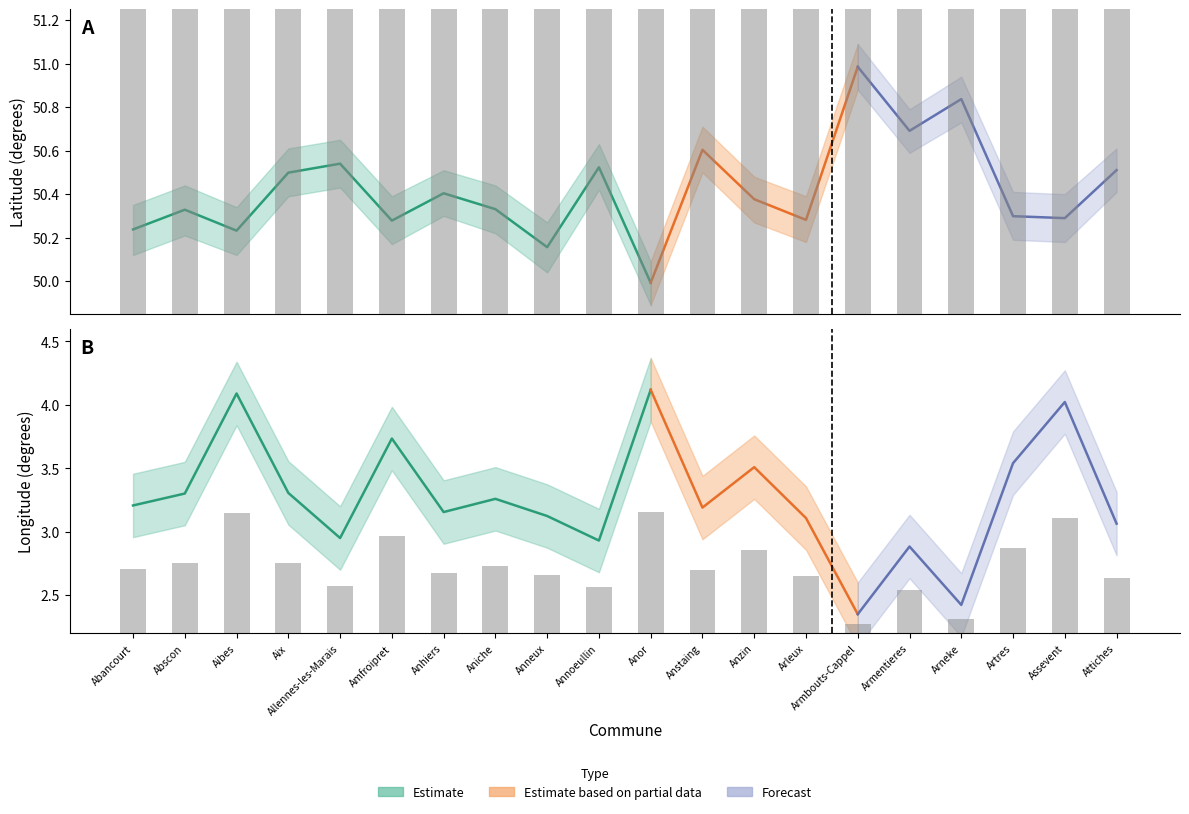

Is it true that Latitude equals 50.9 at Artres?

True